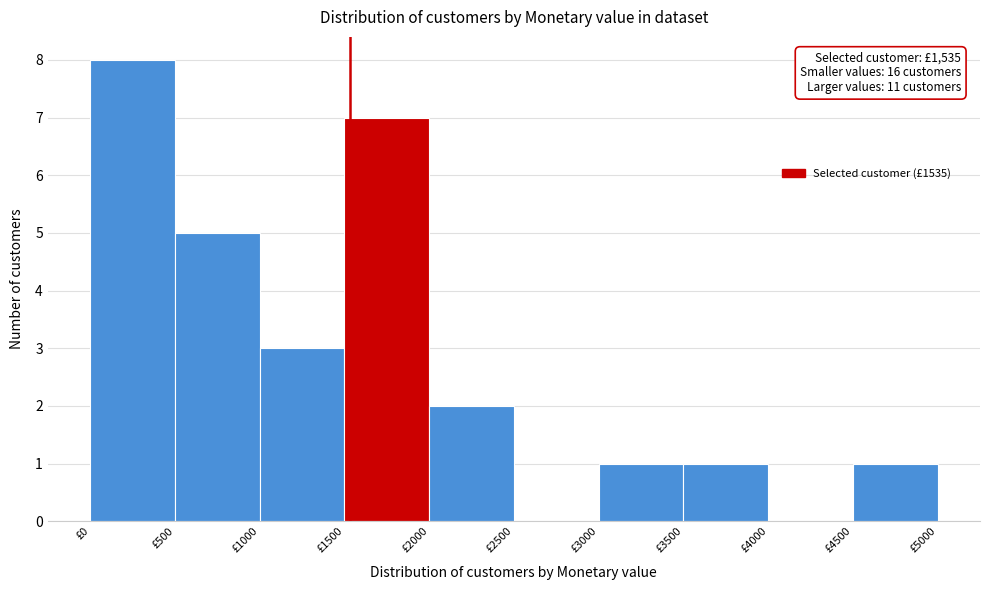

Which range on the x-axis has the tallest bar?

0 to 500